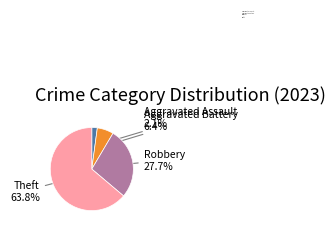

How much of the chart is everything except Aggravated Battery?

93.6%